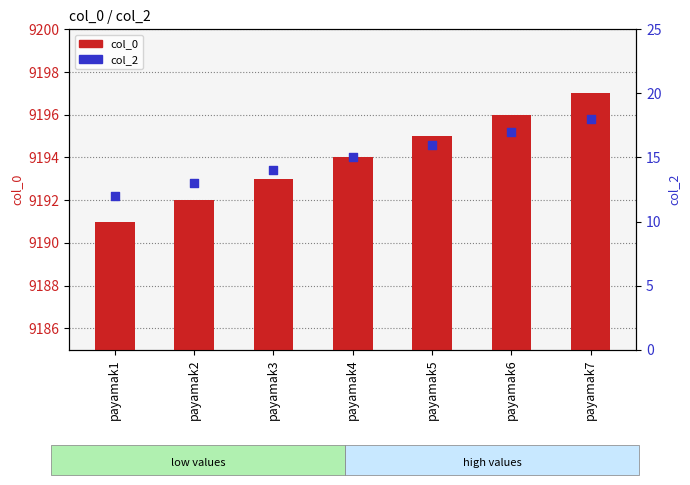

At which category is the sum across all series the highest?

payamak7